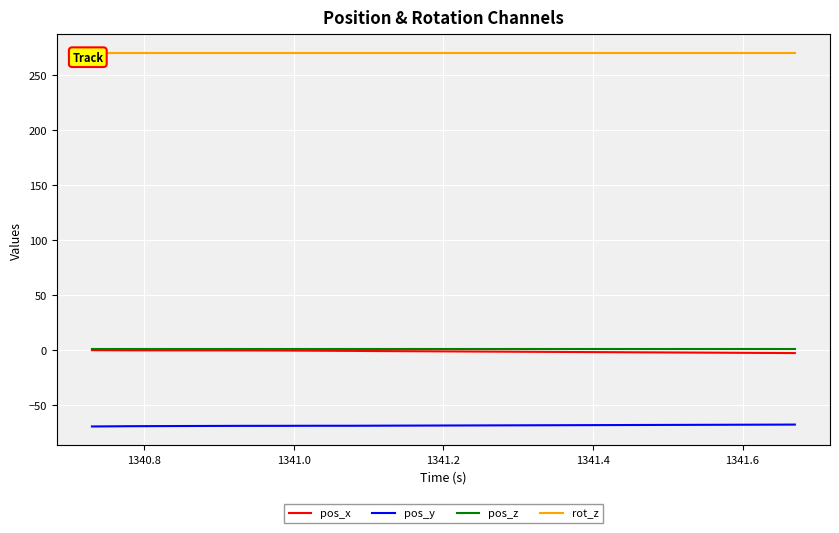

What is the greatest value displayed?

270.0